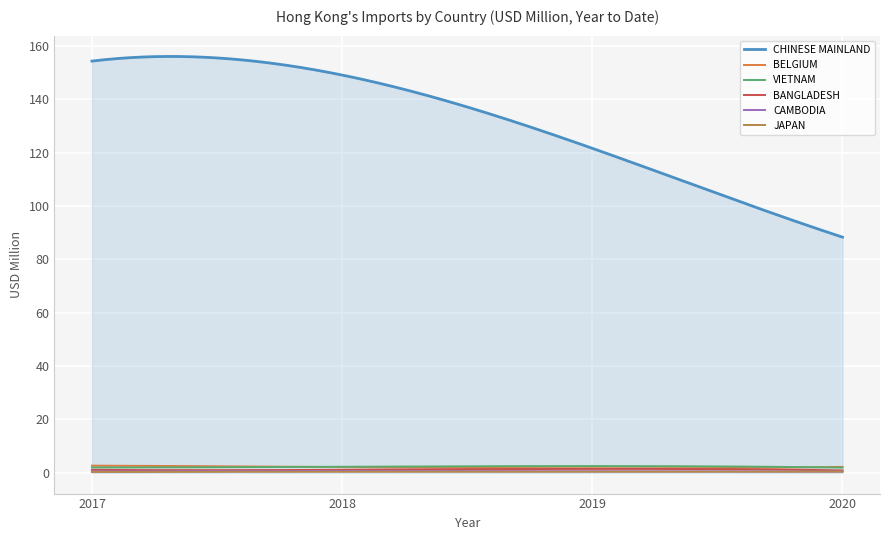

How many lines are shown in the chart?

6